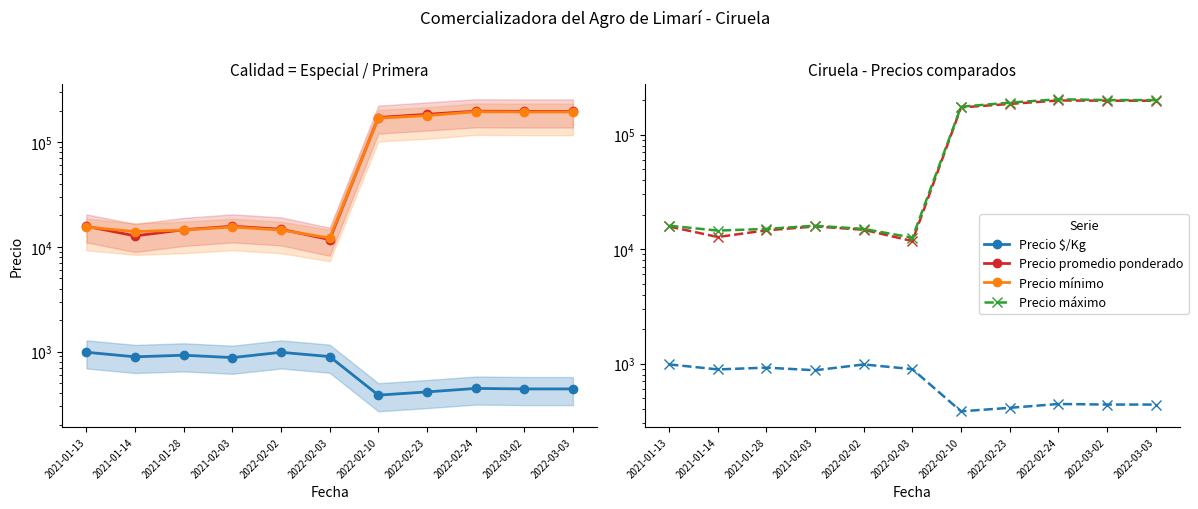

At which category does the chart reach its minimum across all series?

2022-02-10